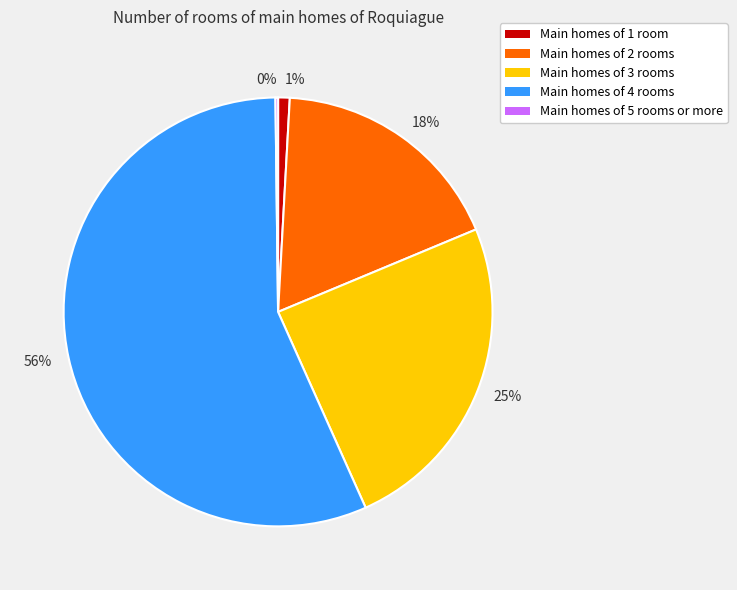

Is there any slice that represents more than half of the pie?

Yes